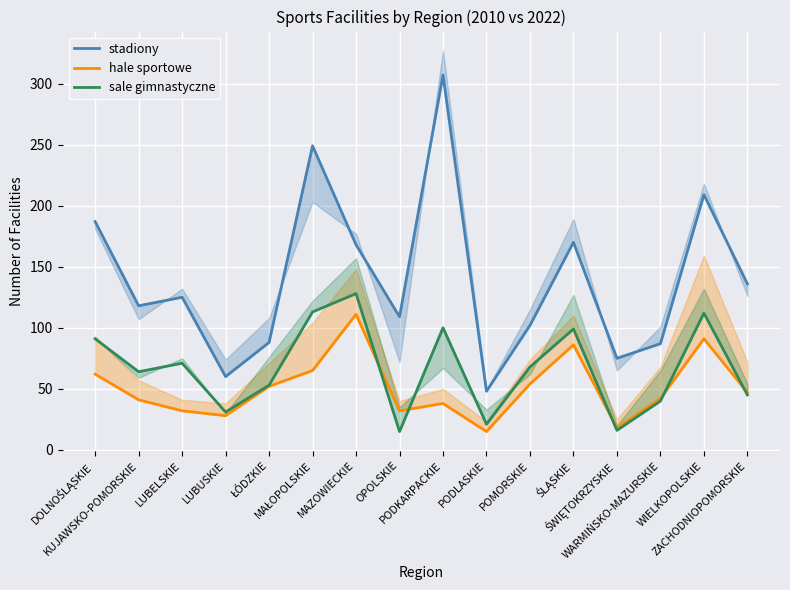

The sale gimnastyczne series shows 54 at PODKARPACKIE. True or false?

False